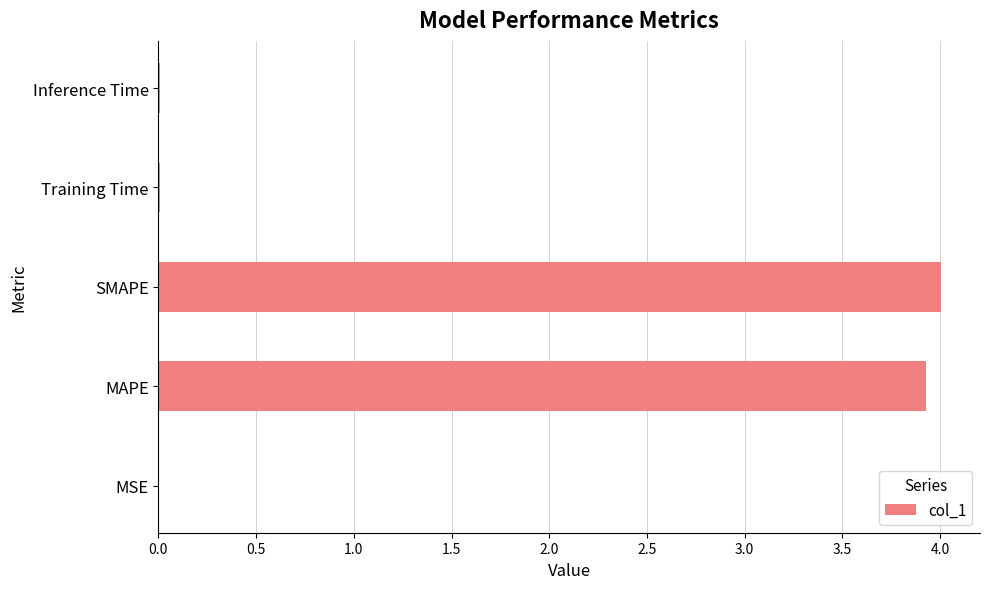

At which category does the chart reach its peak across all series?

SMAPE